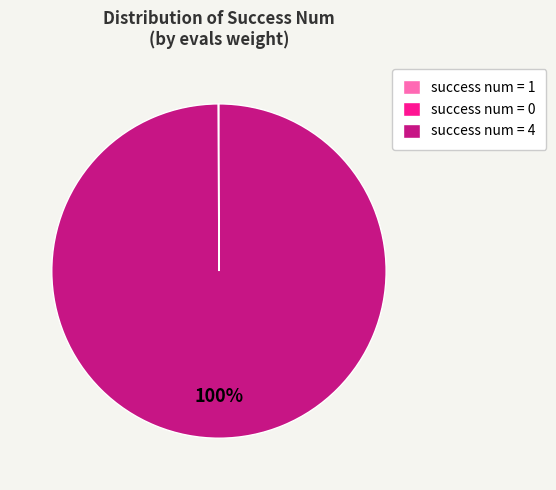

To the nearest percent, what is the difference between the largest and smallest slice percentages?

100%